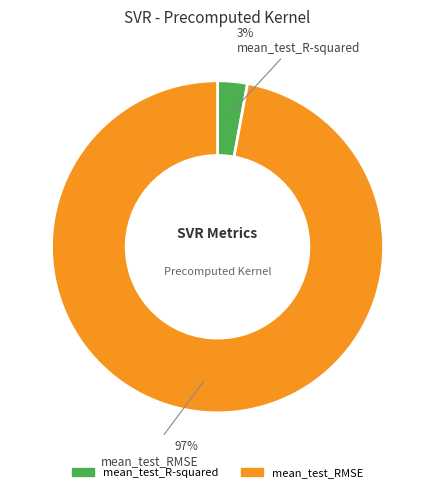

How many segments does this pie chart have?

2